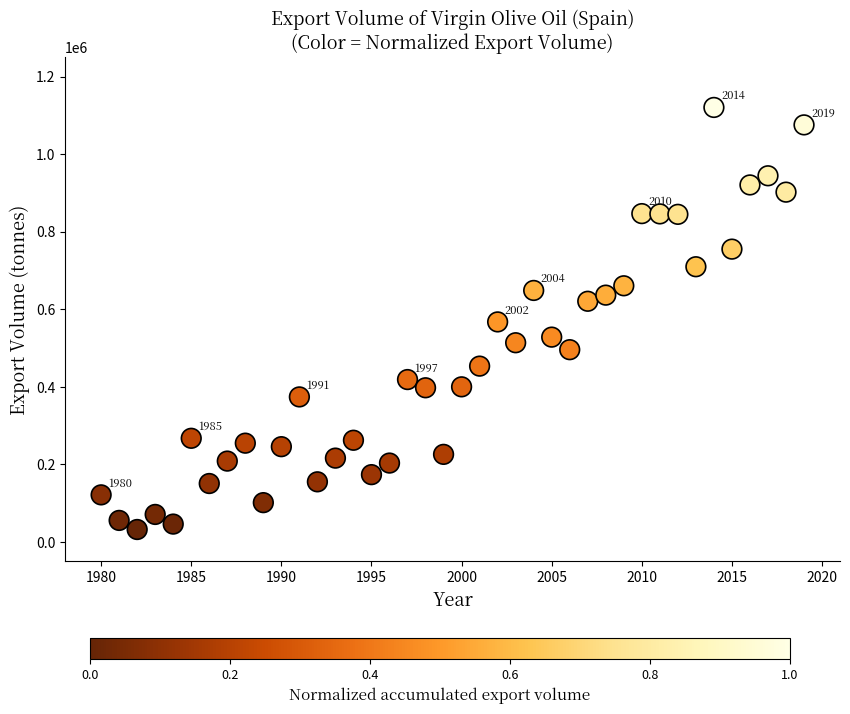

What is the range of Y values (max minus min)?

1088642